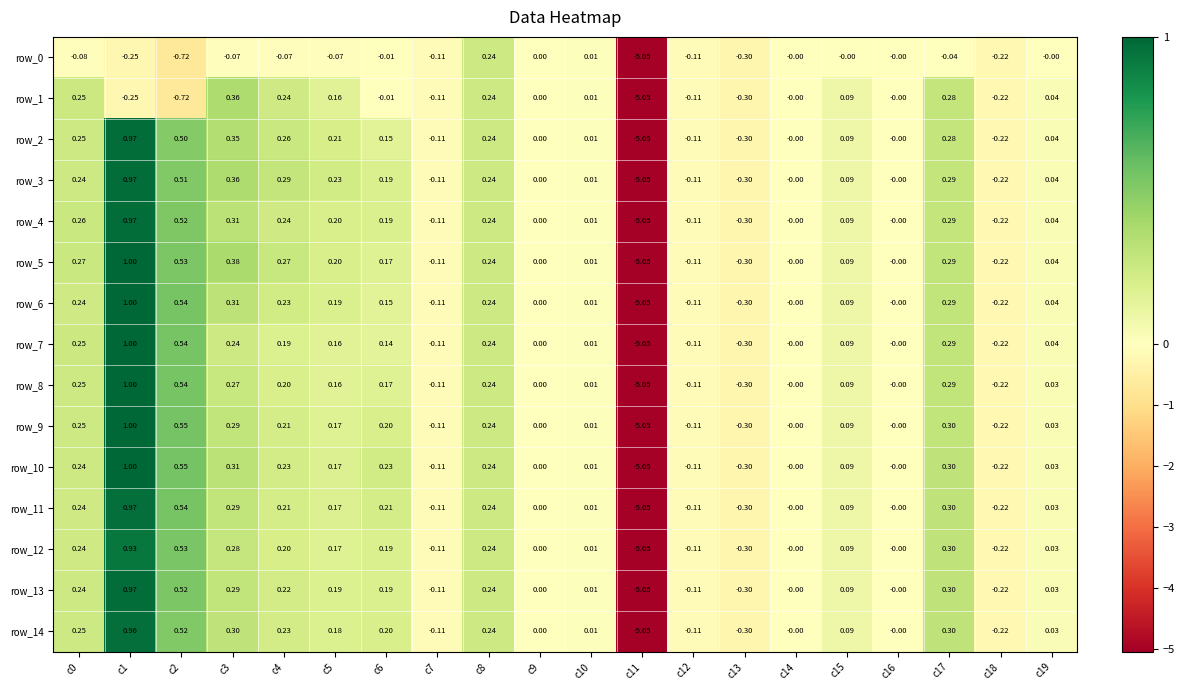

Where does the row_10 series first go above 0?

c0